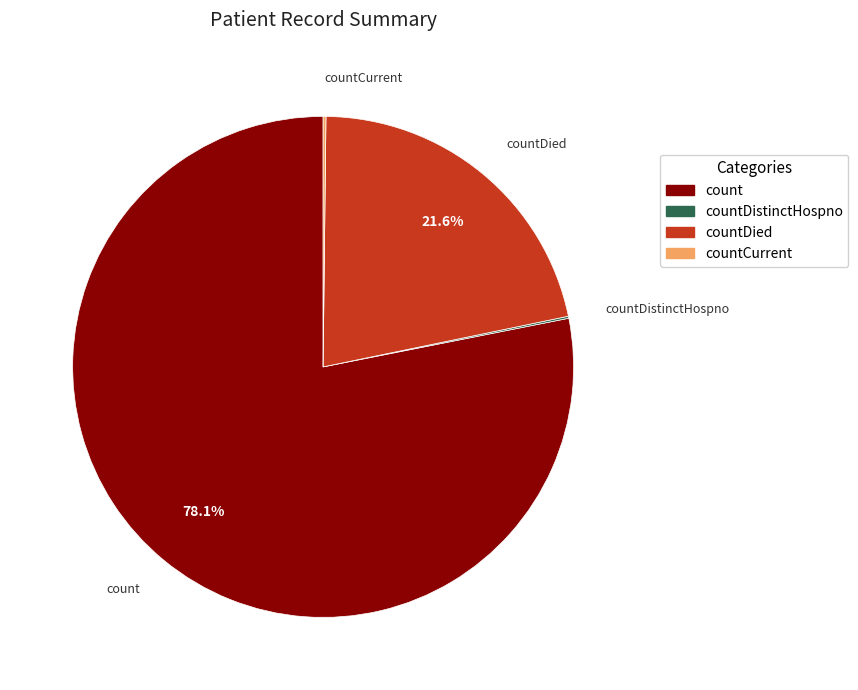

Is there a majority slice in this chart?

Yes